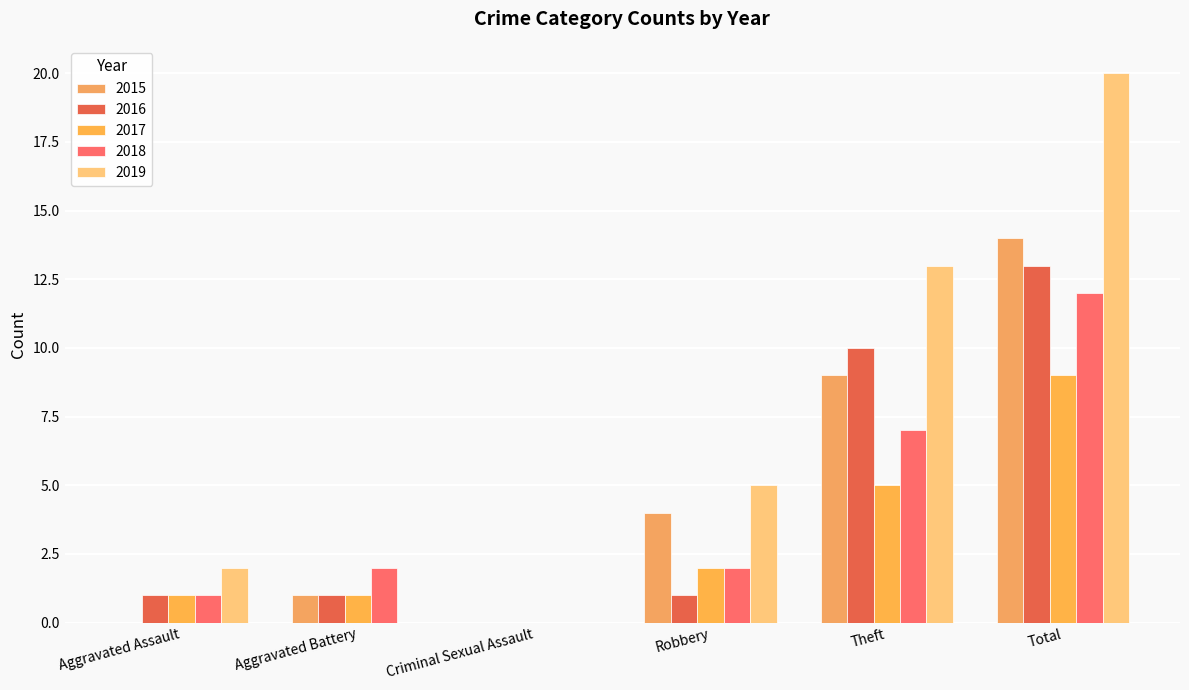

At how many categories does at least one series exceed 12?

2